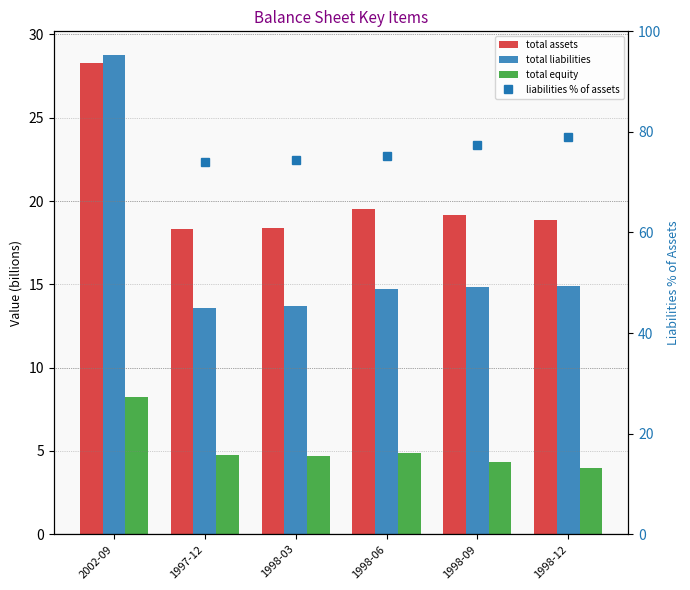

Between 1998-12 and 1998-06, which is larger?

1998-06